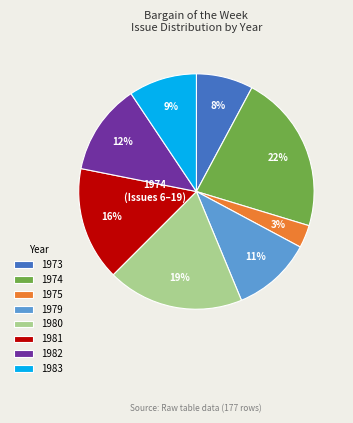

What is the largest slice in the pie chart?

1974